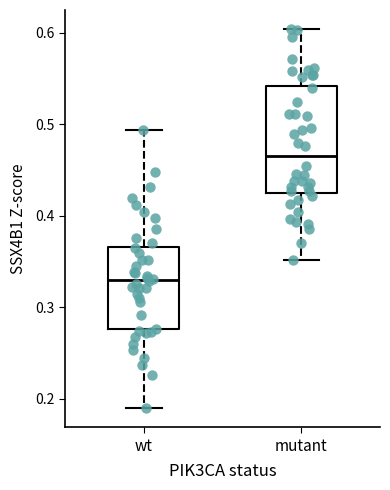

Which box has the highest median line?

mutant